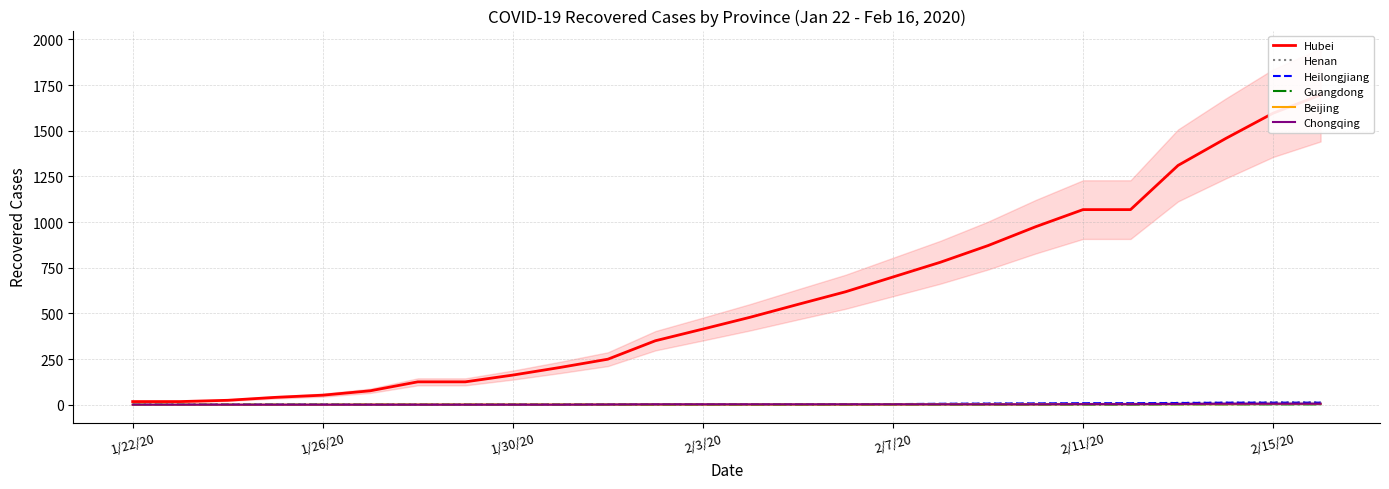

Count the Guangdong values in the range 0 to 1.

22